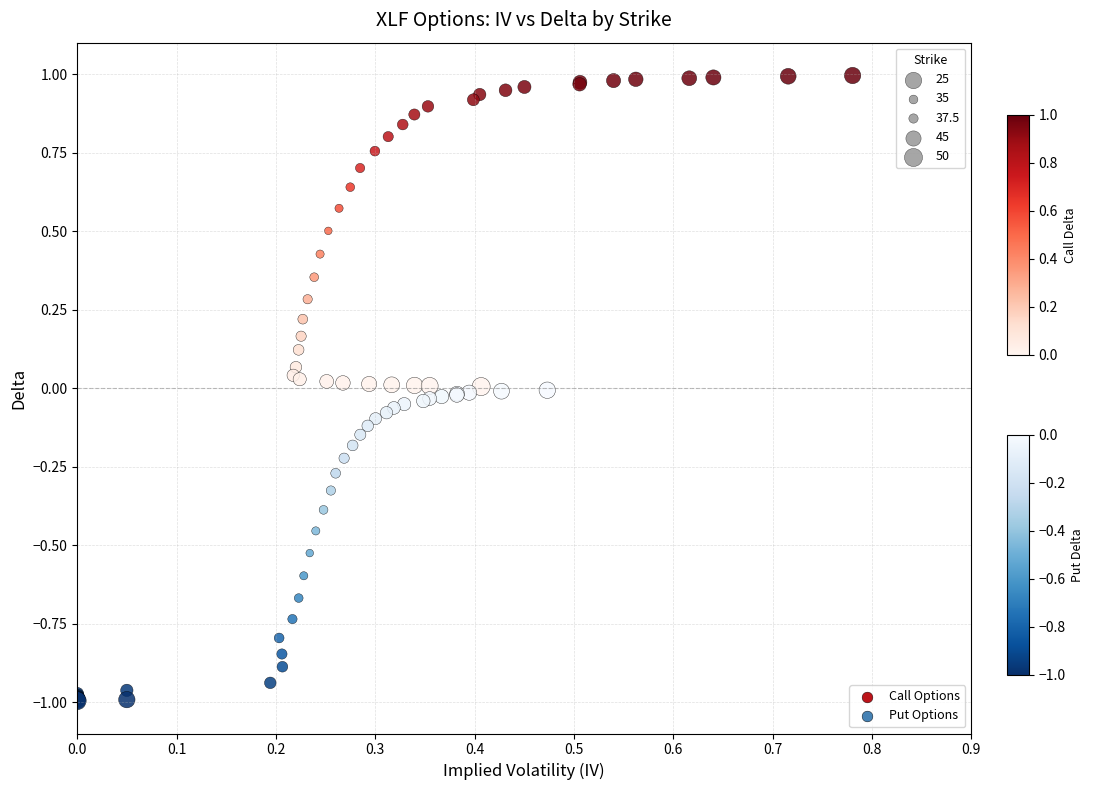

Which series reaches the minimum Y coordinate?

Put Options